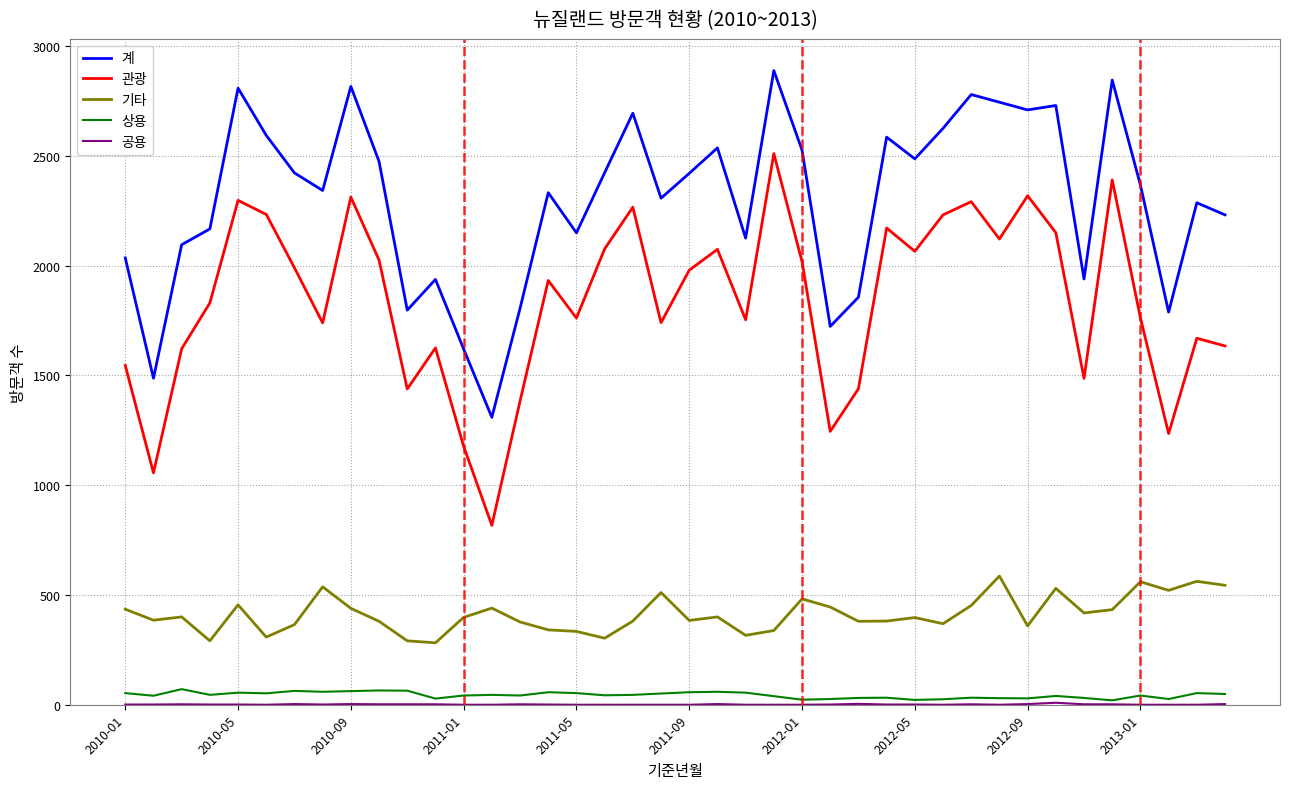

What is the highest value of the 관광 series?

2510